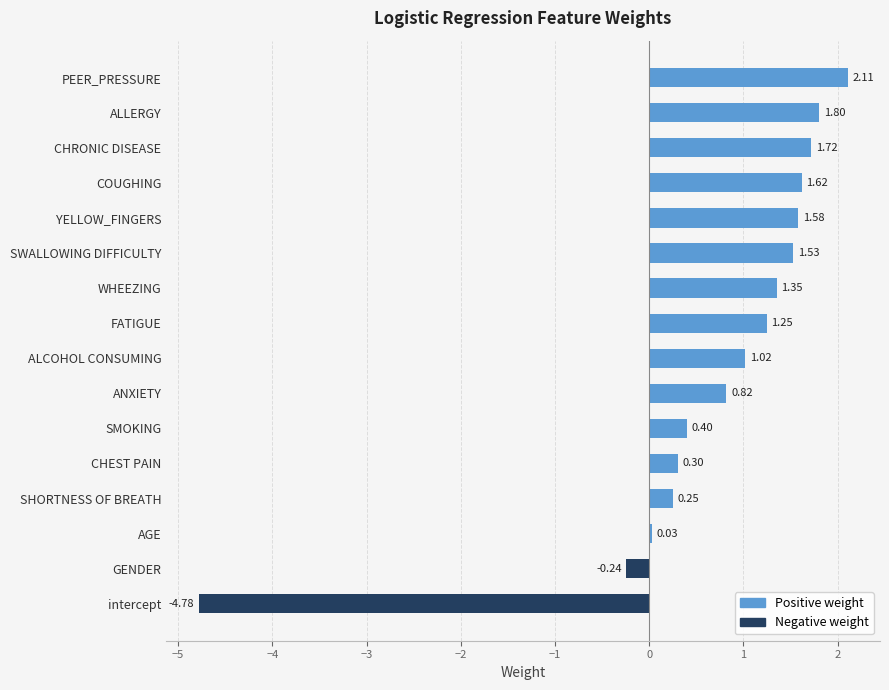

Which category has the lowest value across all series?

intercept